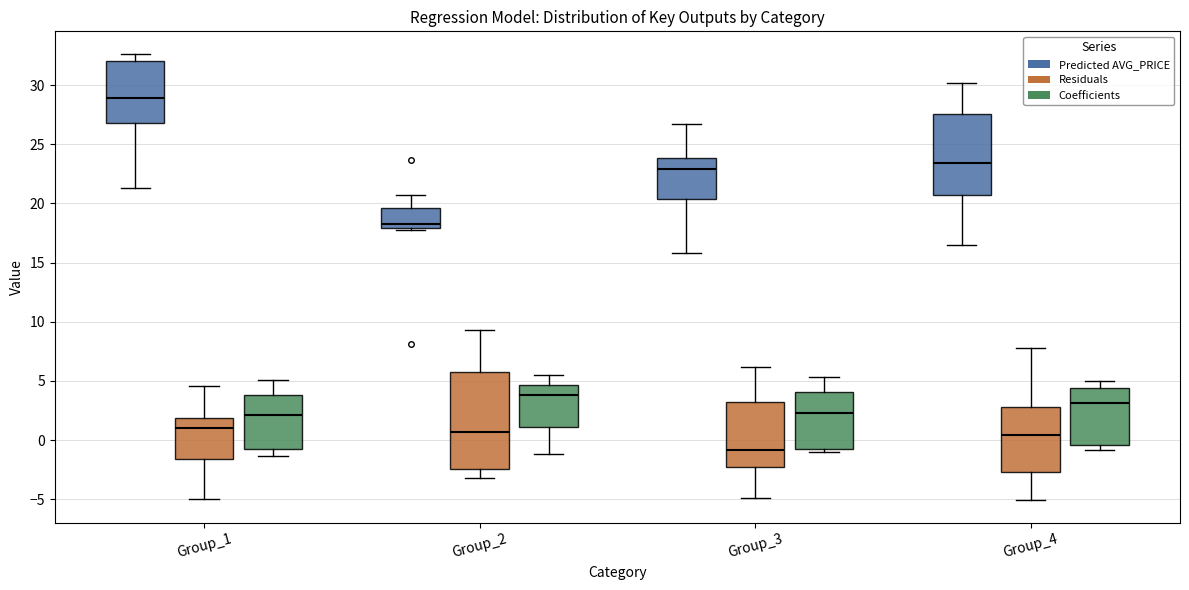

Reading left to right, transcribe this box plot: for each box, give where its median line is, the range the box spans, and where its two whiskers end, as read against the y-axis. The values are not printed on the chart, so give them approximately, as read against the axis.

Group_1 (Predicted AVG_PRICE): median 29.0, box 27.0 to 32.0, whiskers 21.5 to 32.5
Group_1 (Residuals): median 1.0, box -1.5 to 2.0, whiskers -5.0 to 4.5
Group_1 (Coefficients): median 2.0, box -0.5 to 4.0, whiskers -1.5 to 5.0
Group_2 (Predicted AVG_PRICE): median 18.0 (just above the box's lower edge), box 18.0 to 19.5, whiskers 18.0 to 20.5
Group_2 (Residuals): median 0.5, box -2.5 to 6.0, whiskers -3.0 to 9.5
Group_2 (Coefficients): median 4.0, box 1.0 to 4.5, whiskers -1.0 to 5.5
Group_3 (Predicted AVG_PRICE): median 23.0, box 20.5 to 24.0, whiskers 16.0 to 26.5
Group_3 (Residuals): median -1.0, box -2.5 to 3.0, whiskers -5.0 to 6.0
Group_3 (Coefficients): median 2.5, box -0.5 to 4.0, whiskers -1.0 to 5.5
Group_4 (Predicted AVG_PRICE): median 23.5, box 20.5 to 27.5, whiskers 16.5 to 30.0
Group_4 (Residuals): median 0.5, box -2.5 to 3.0, whiskers -5.0 to 8.0
Group_4 (Coefficients): median 3.0, box -0.5 to 4.5, whiskers -1.0 to 5.0